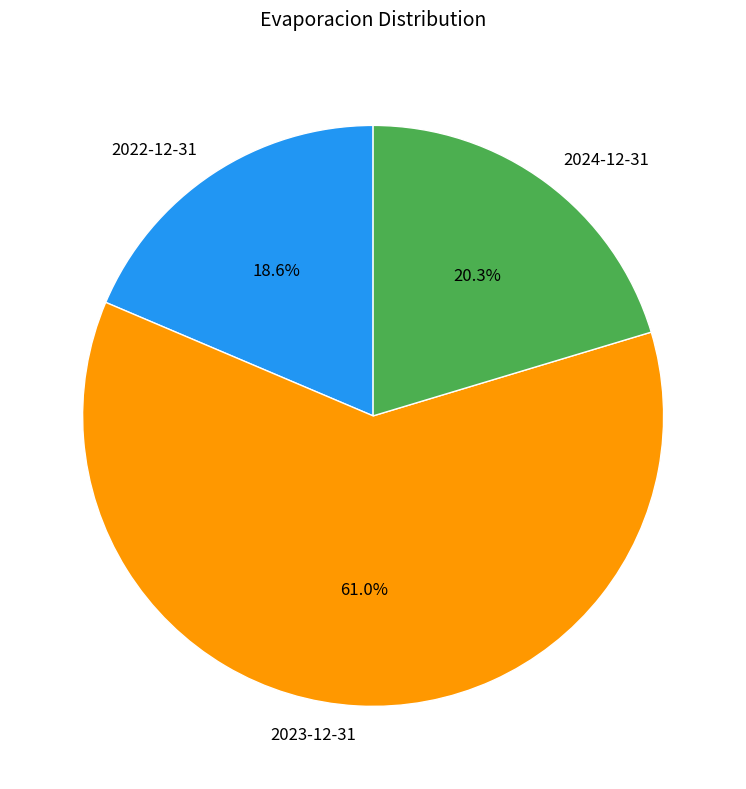

What portion of the pie excludes 2024-12-31?

79.7%